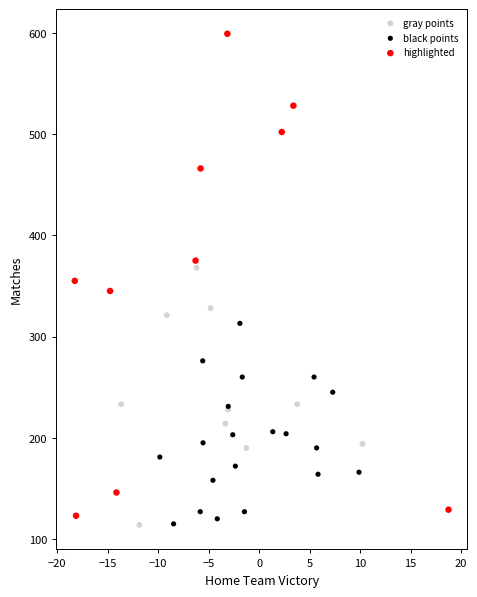

Which series has the widest spread of Y values?

highlighted